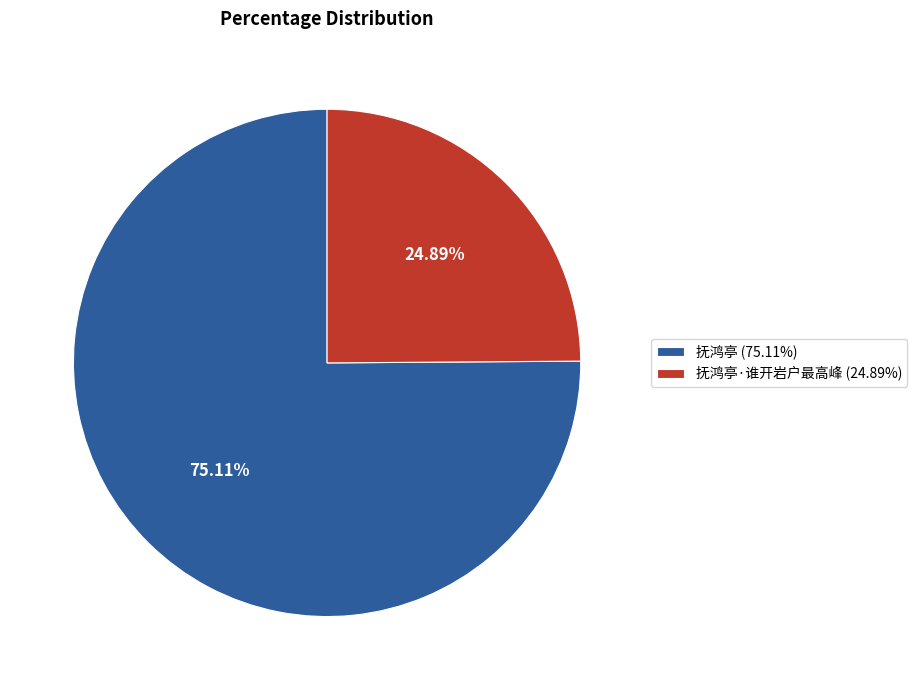

Does 抚鸿亭 (75.11%) represent more than half of the total?

Yes